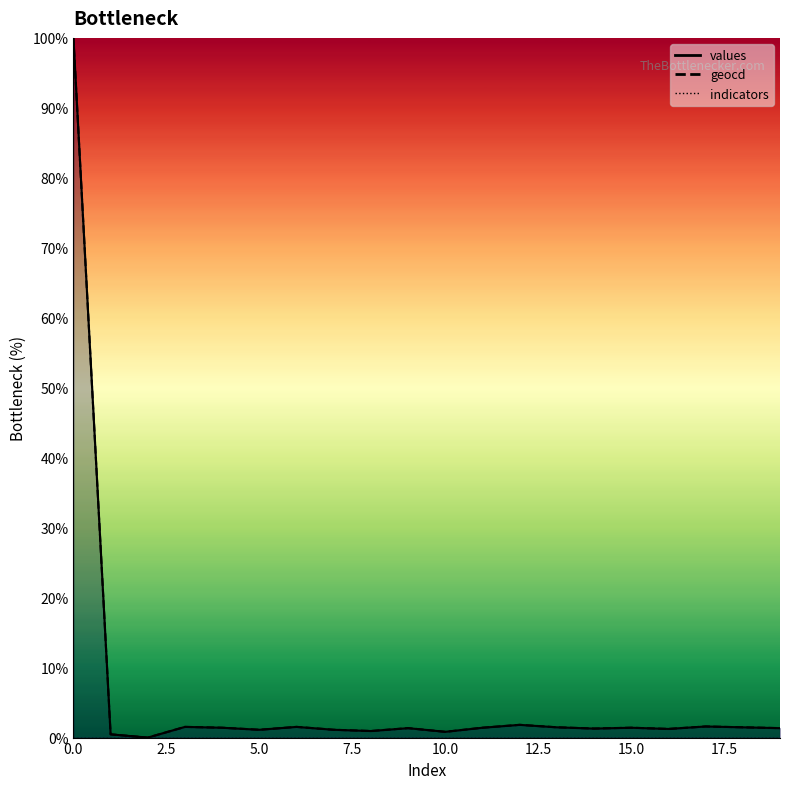

What is the value of the values point at the 12th from the left?

1.4